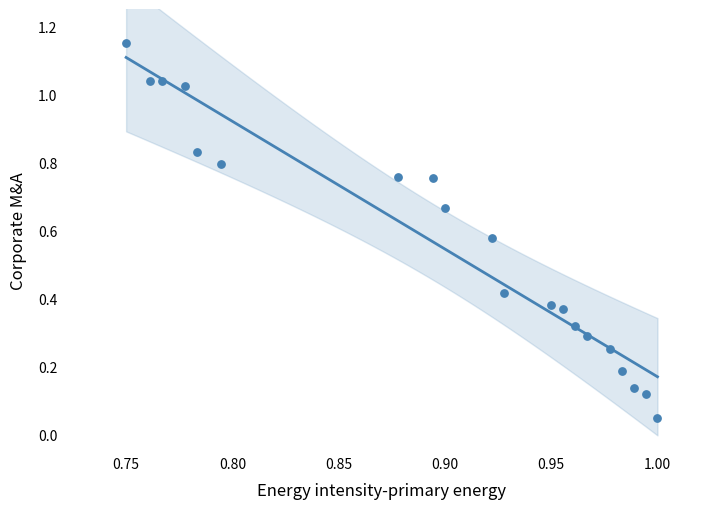

What is the range of Y values (max minus min)?

1.1